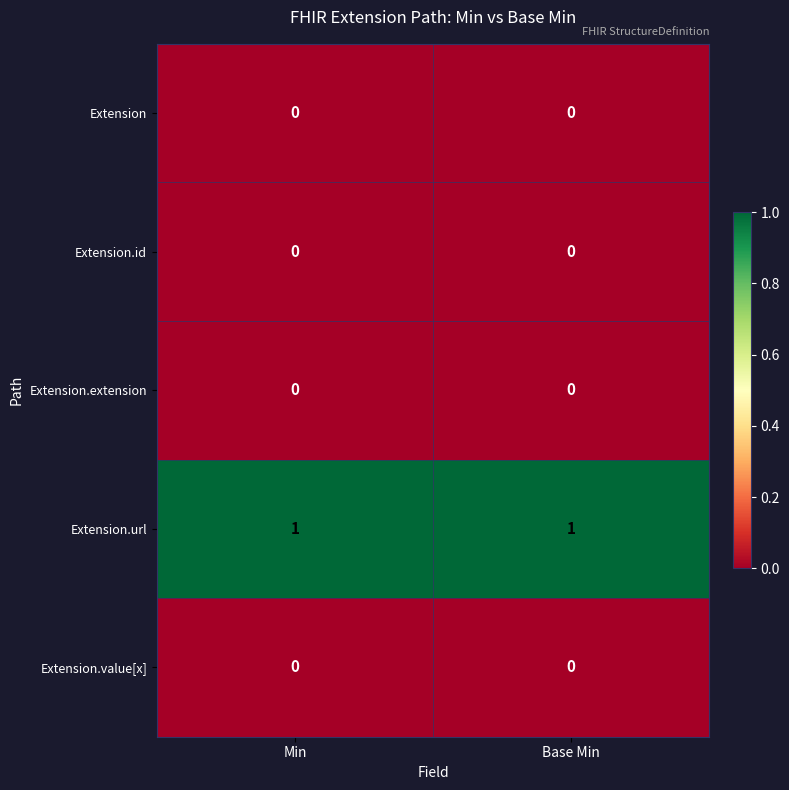

Which series has the largest total across all categories?

Extension.url